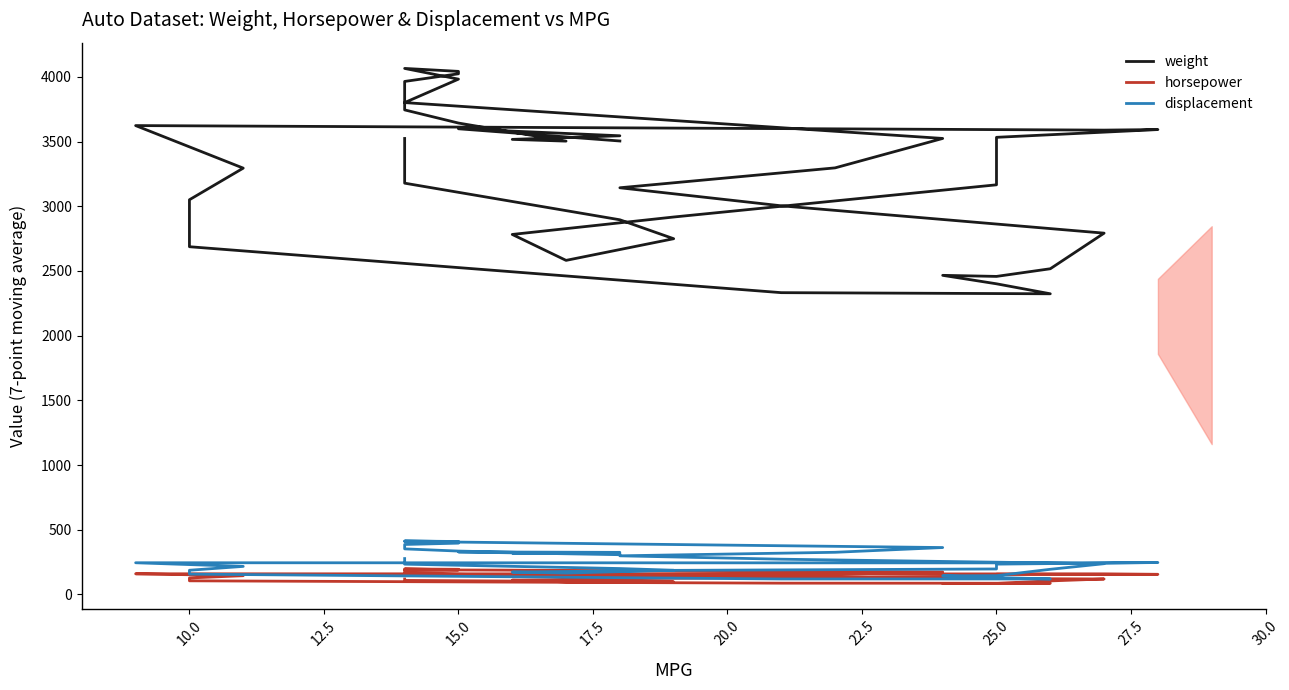

True or false: weight has more than 2 interior local peaks.

True